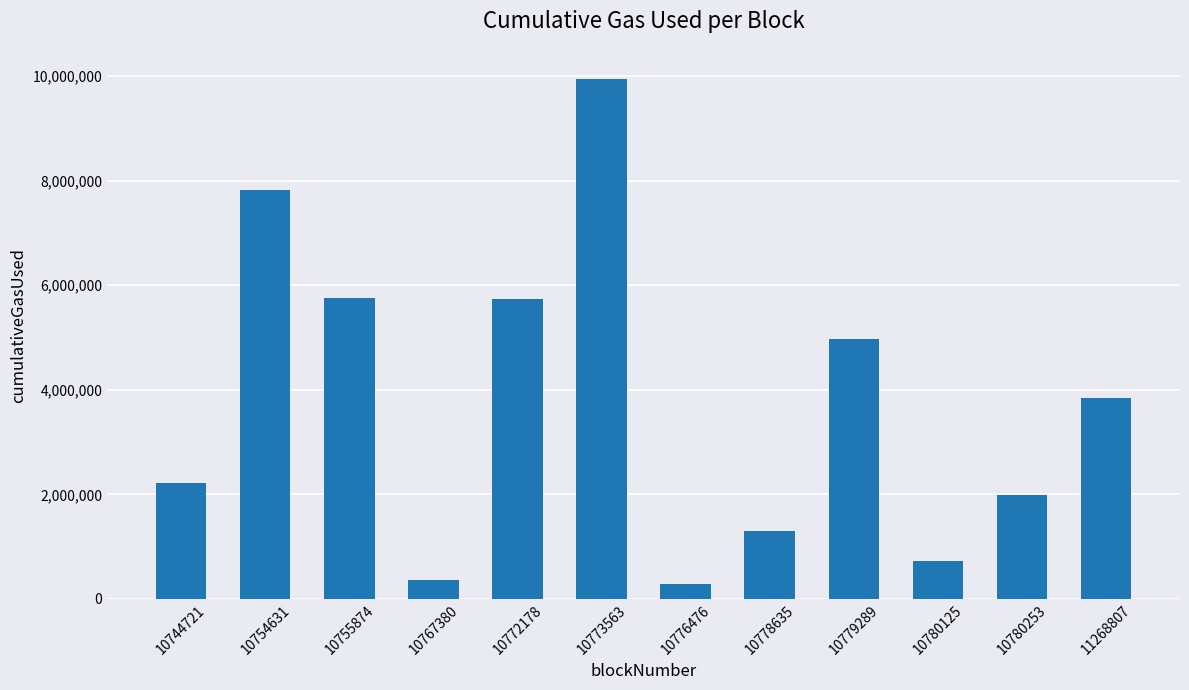

Which has a higher value, 10772178 or 10767380?

10772178